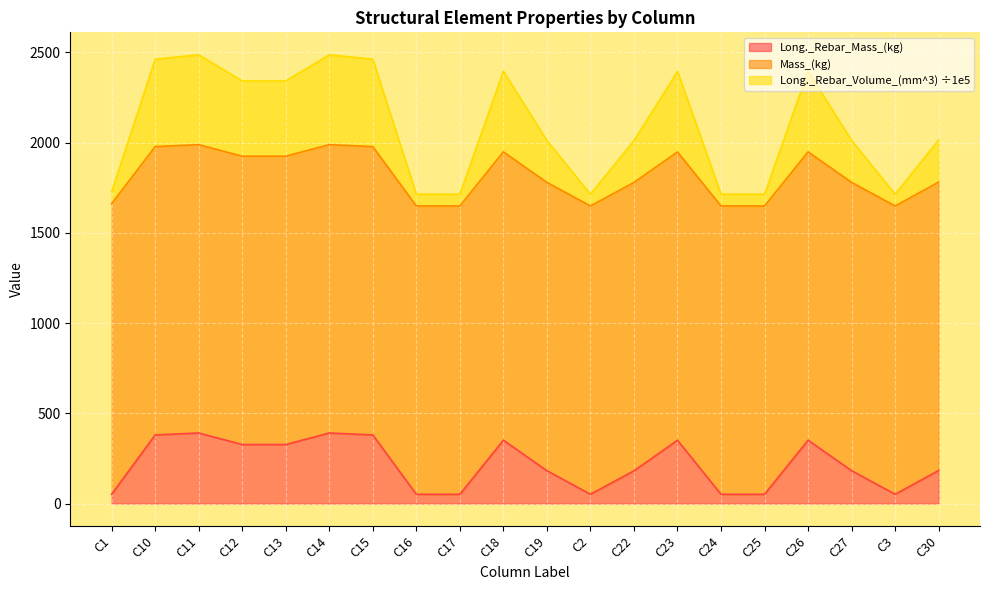

At how many categories does at least one series exceed 328?

20